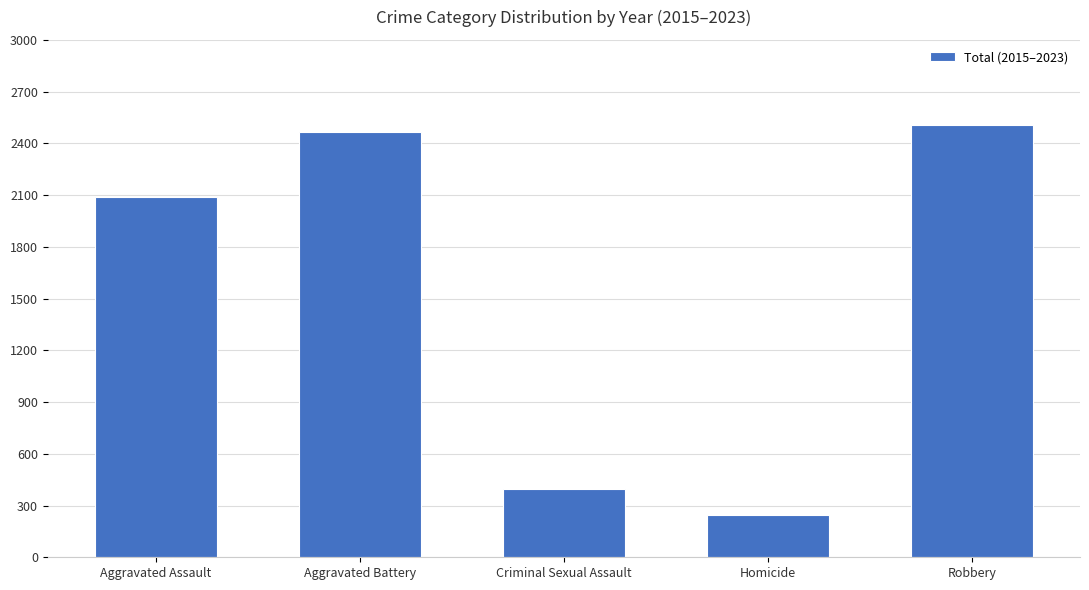

List the labels in order of value, smallest first.

Homicide, Criminal Sexual Assault, Aggravated Assault, Aggravated Battery, Robbery